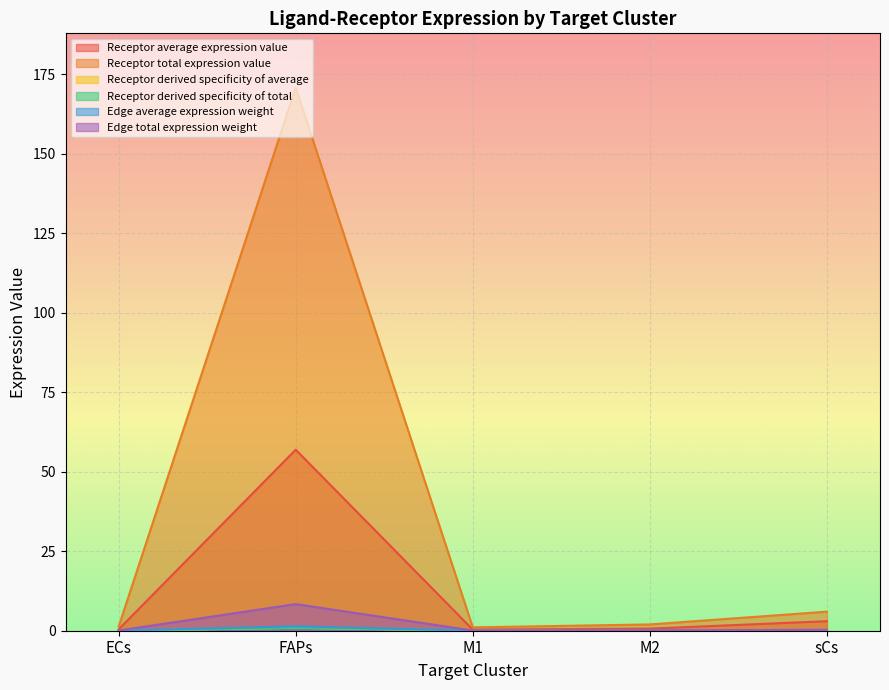

Between ECs and M1, which series saw the biggest shift?

Receptor derived specificity of total